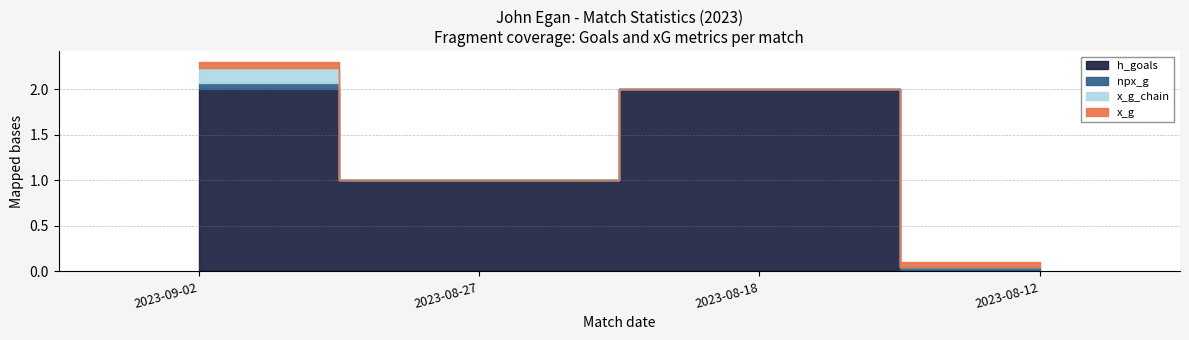

Which series has the widest spread of values?

h_goals